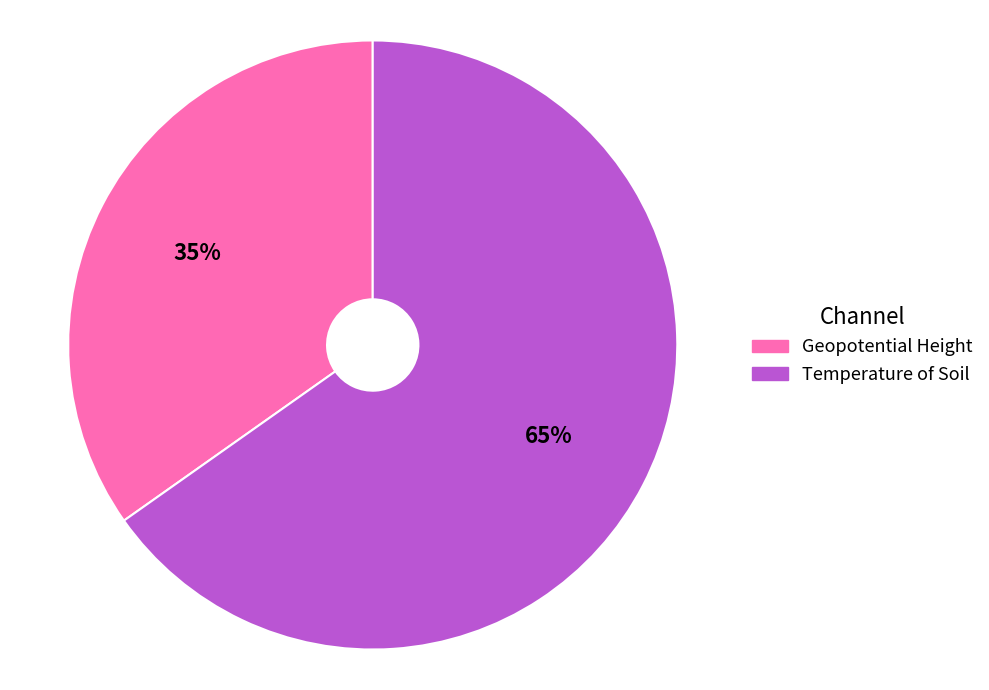

What is the largest slice in the pie chart?

Temperature of Soil